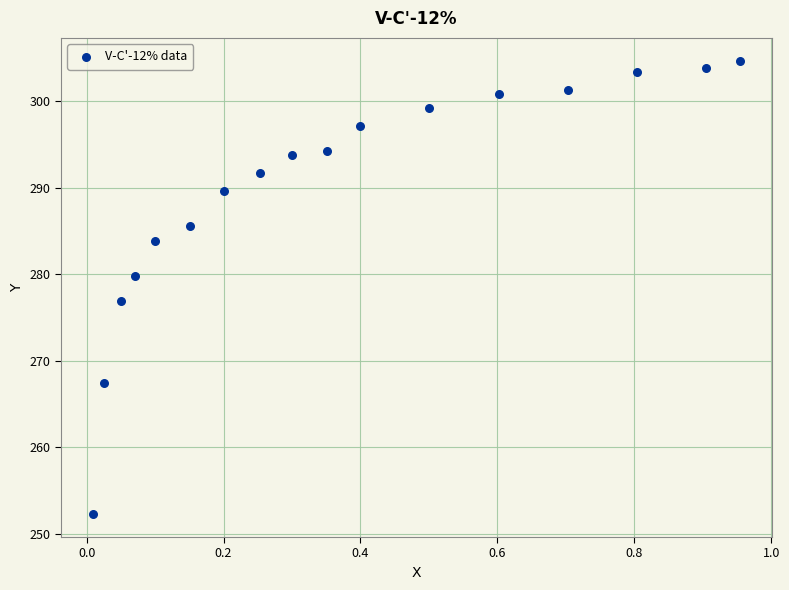

What Y value in the scatter plot is closest to 278?

276.9